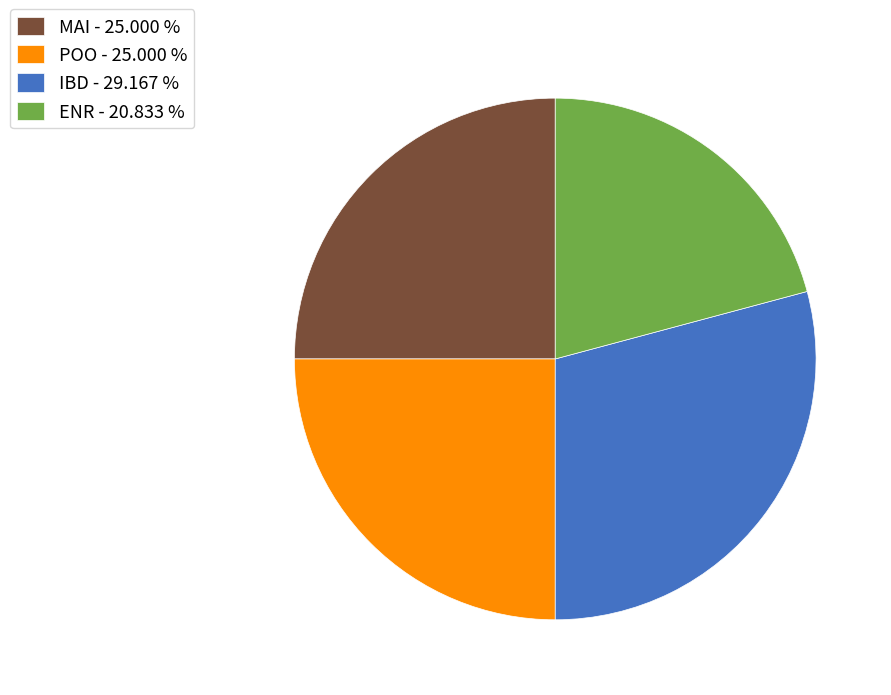

Approximately how many times larger is the value at ENR compared to POO?

0.8